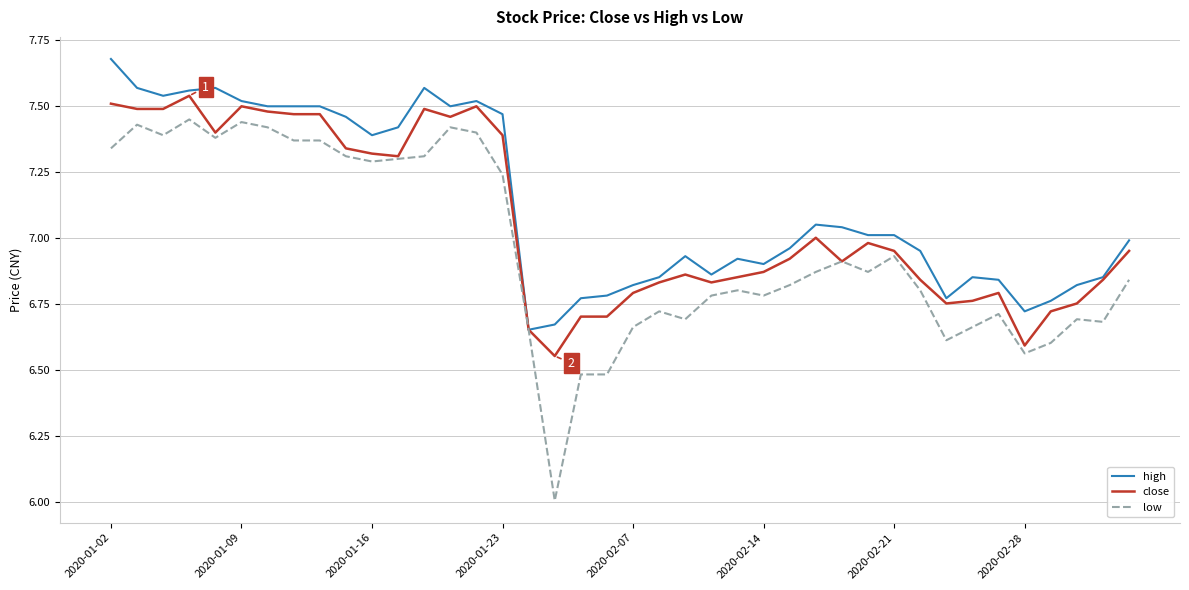

List the series in order of their overall mean, highest first.

high, close, low